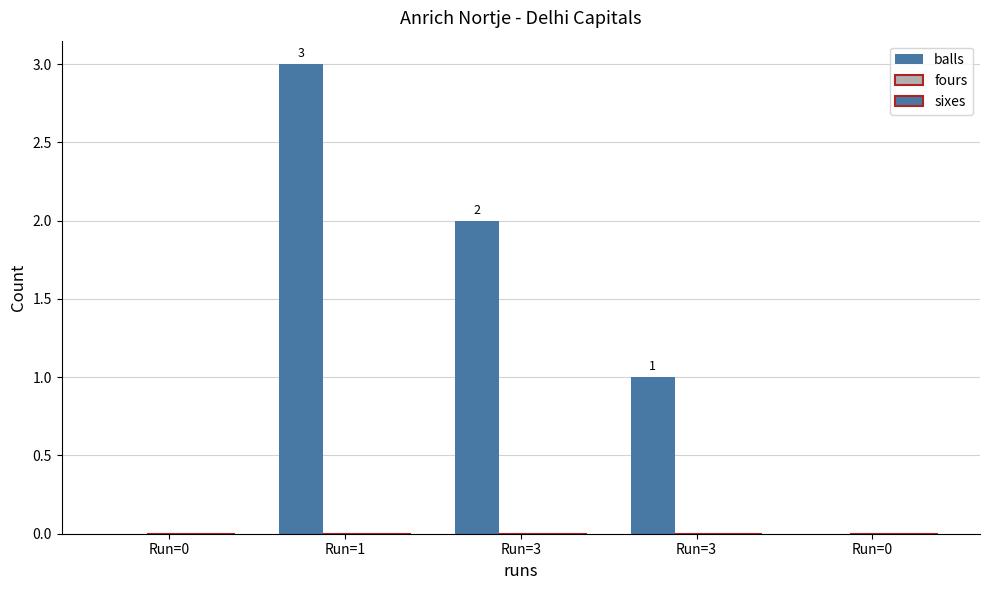

What is the label of the 2nd bar from the right?

Run=3